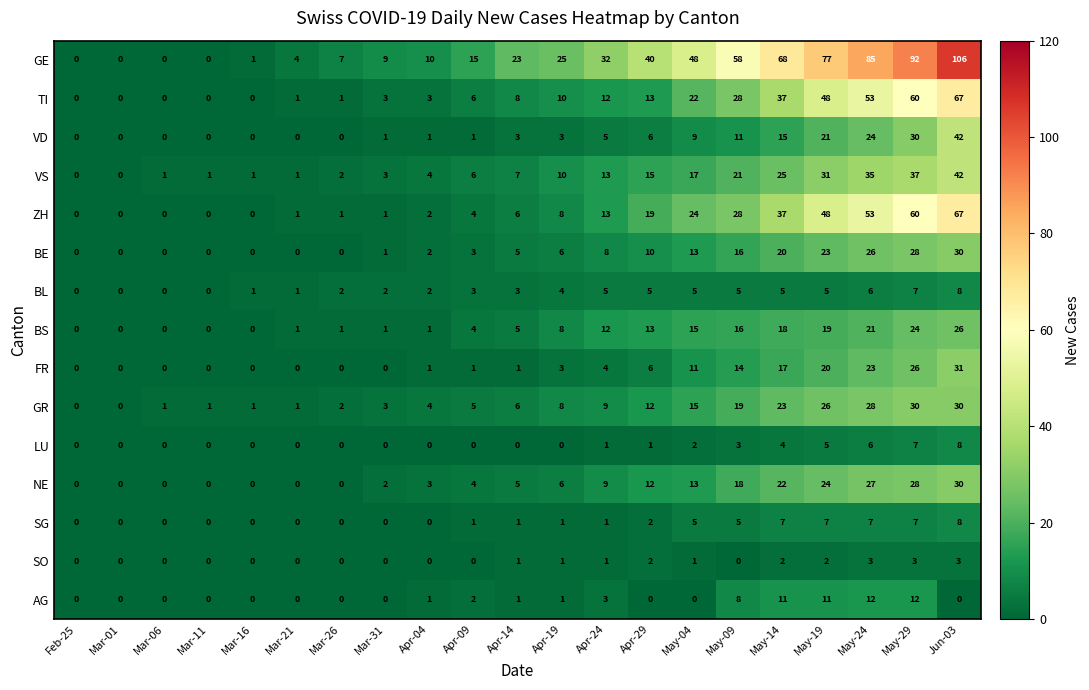

Between Mar-16 and Apr-29, which series saw the biggest shift?

GE